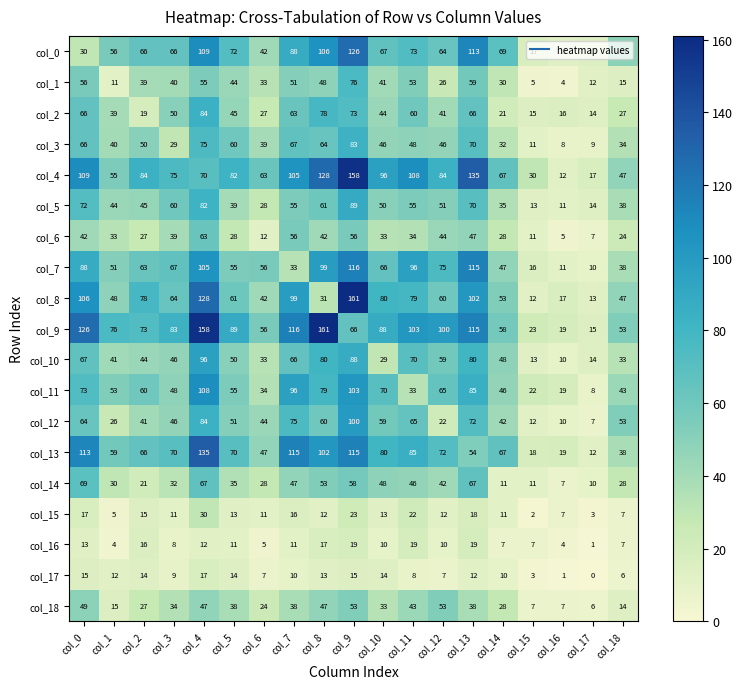

At col_9, list the series in order from largest to smallest.

col_8, col_4, col_0, col_7, col_13, col_11, col_12, col_5, col_10, col_3, col_1, col_2, col_9, col_14, col_6, col_18, col_15, col_16, col_17